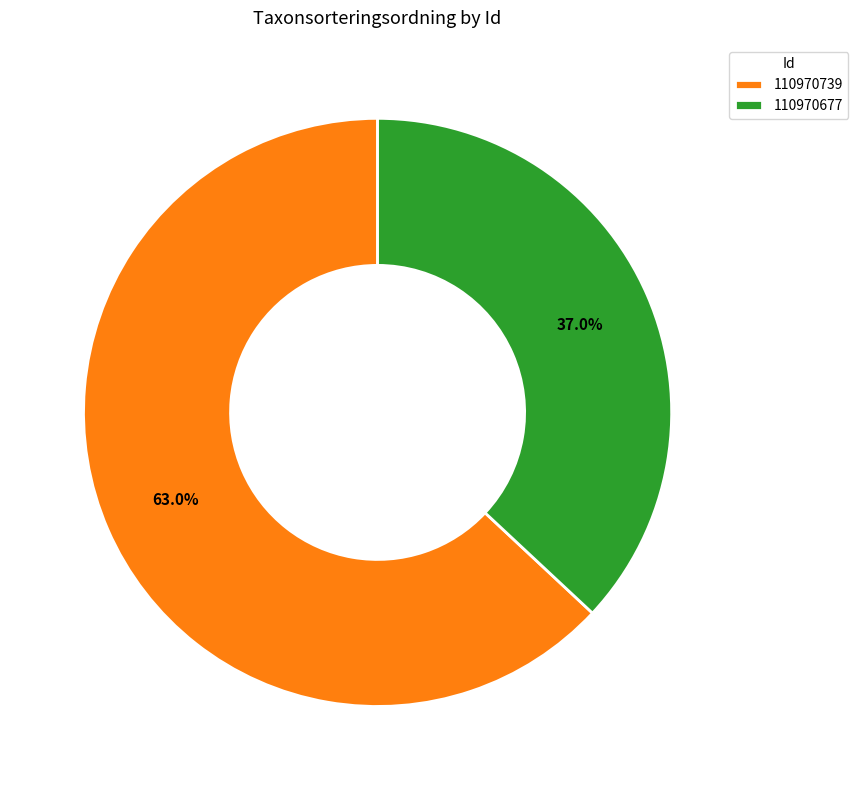

How many slices are in this pie chart?

2